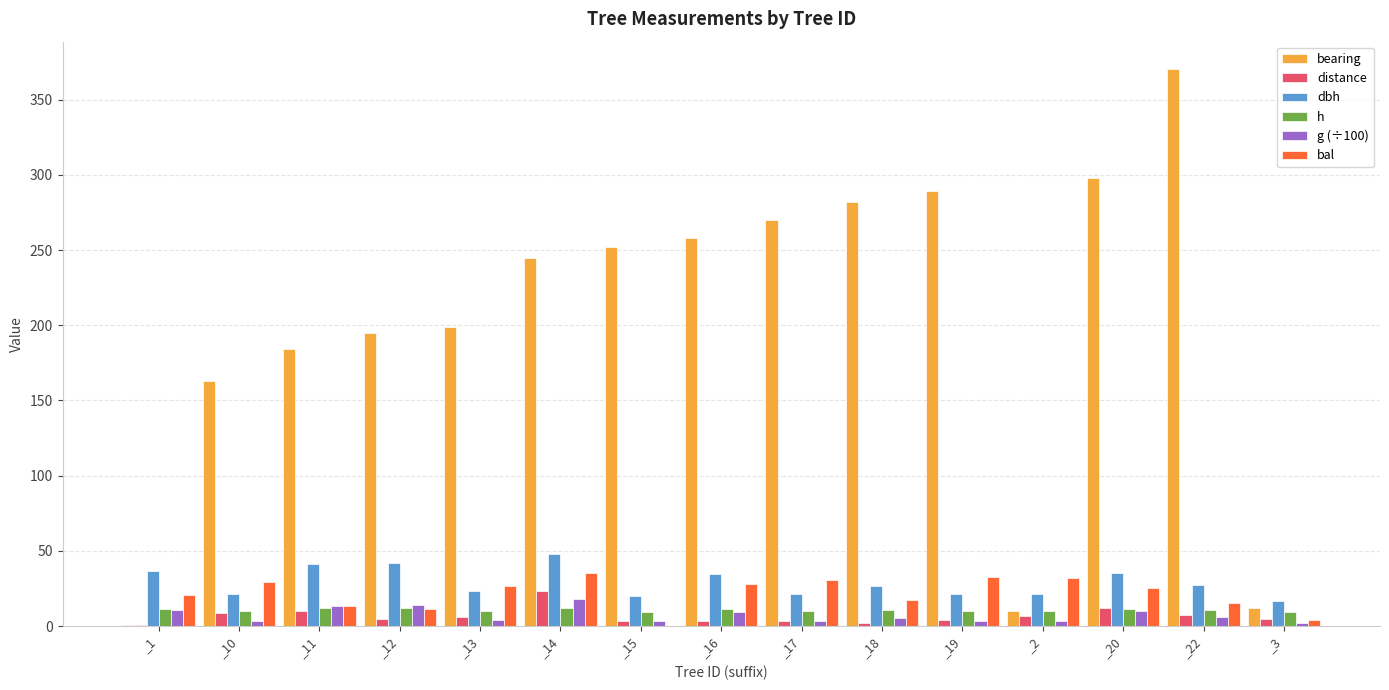

Which series has the largest range (max minus min)?

bearing